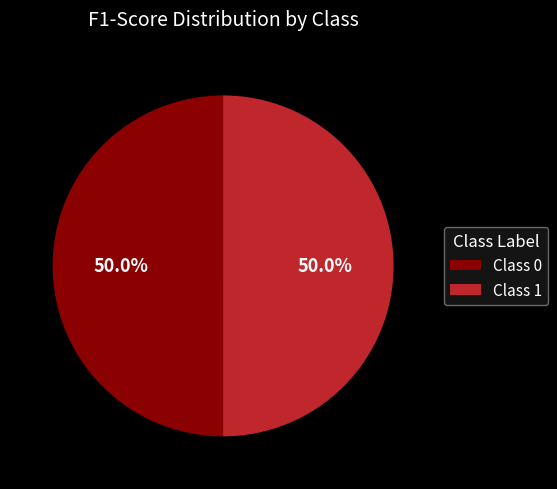

Do Class 1 and Class 0 together represent more than half of the pie?

Yes